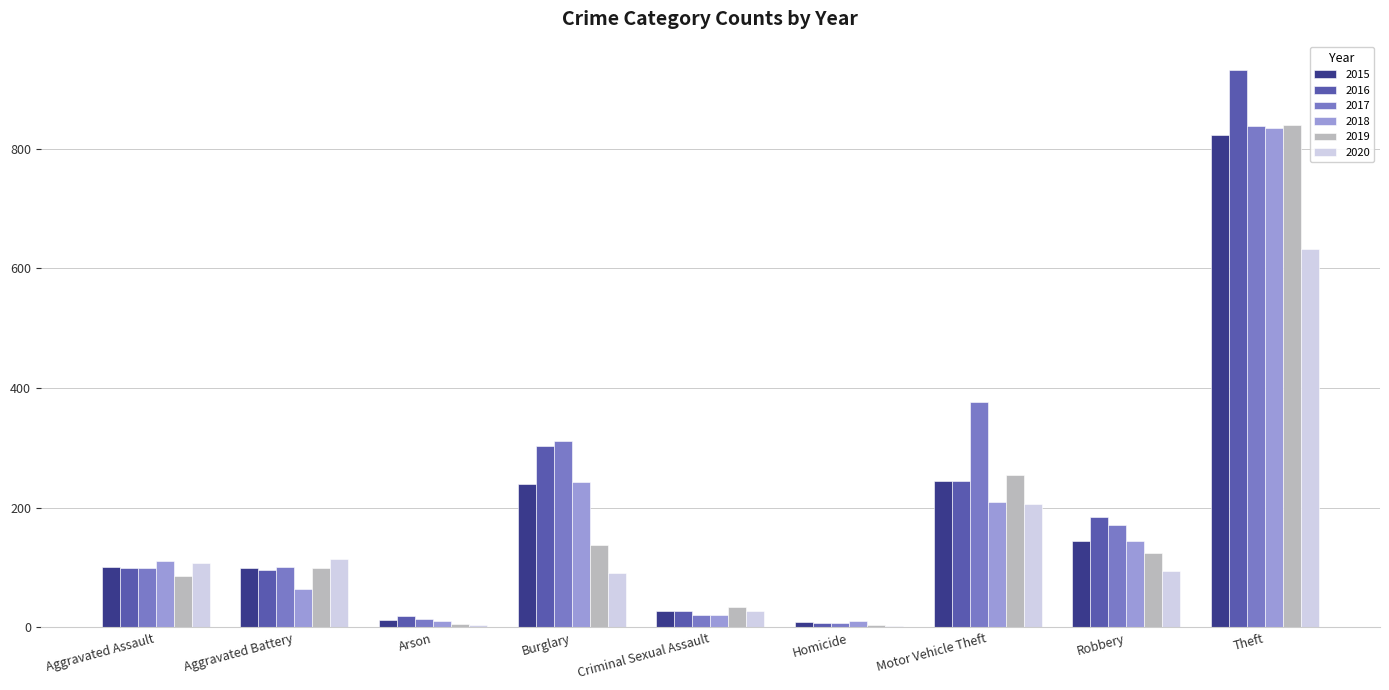

Between Aggravated Battery and Theft, which series saw the biggest shift?

2016